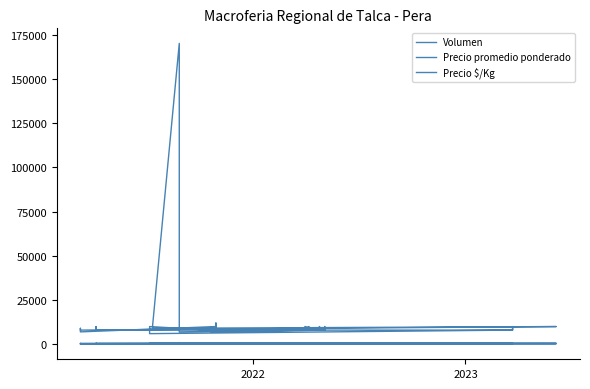

How many series are shown in this chart?

3